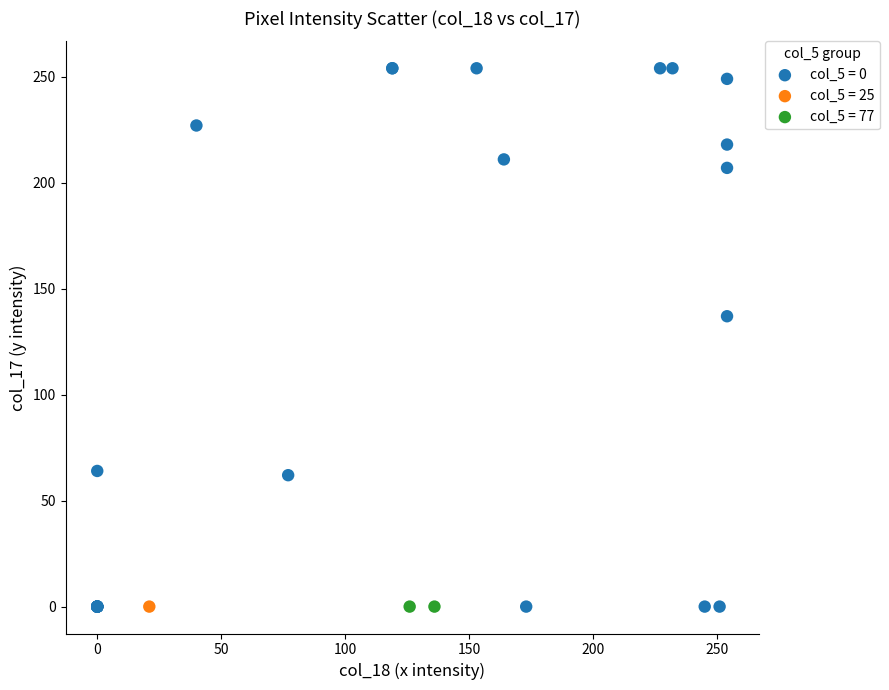

What are all the series names shown in the legend?

col_5 = 0, col_5 = 25, col_5 = 77